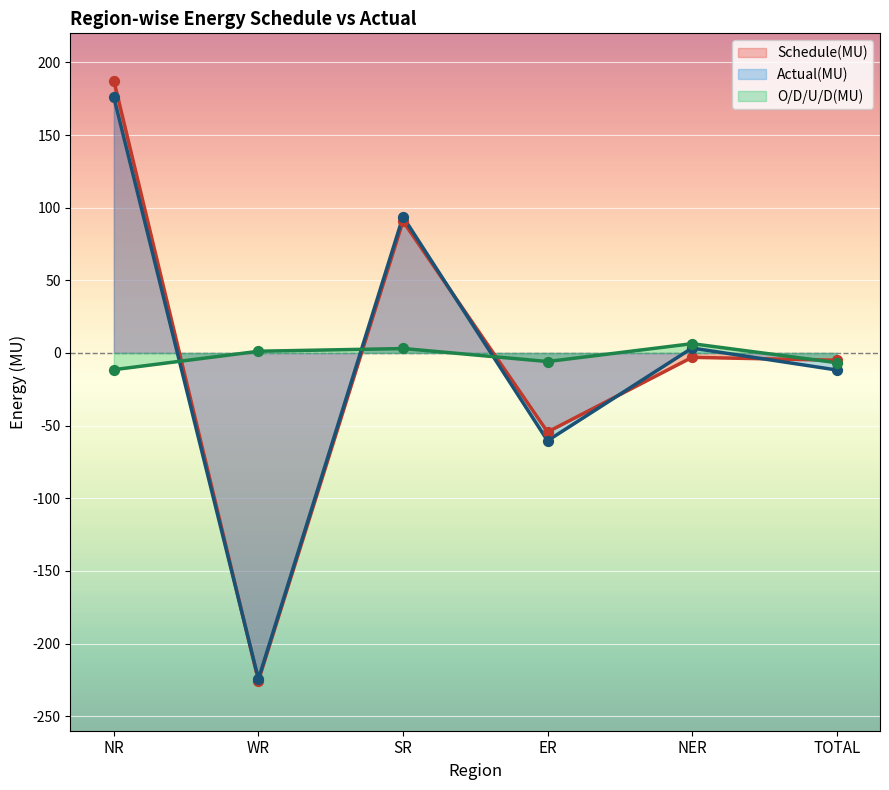

Which series reaches the maximum Y coordinate?

Schedule(MU)